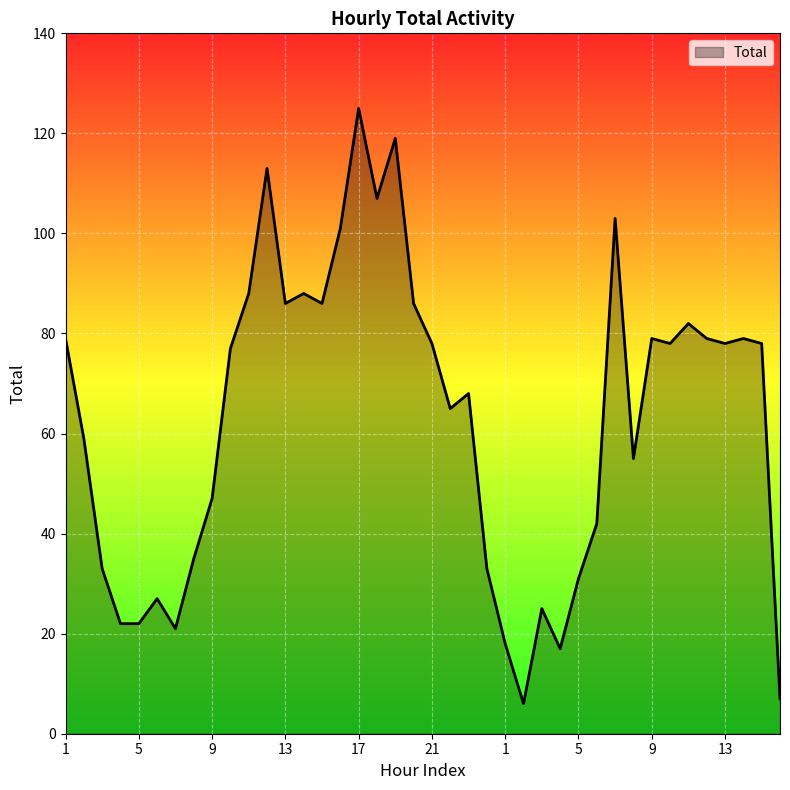

What is the maximum value shown in the chart?

125